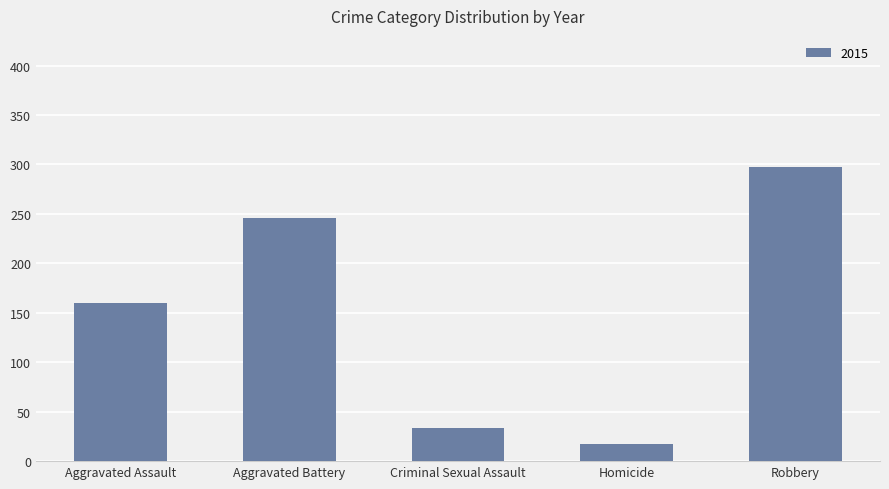

Reading right to left, list all the values displayed in this chart.

297	17	34	246	160